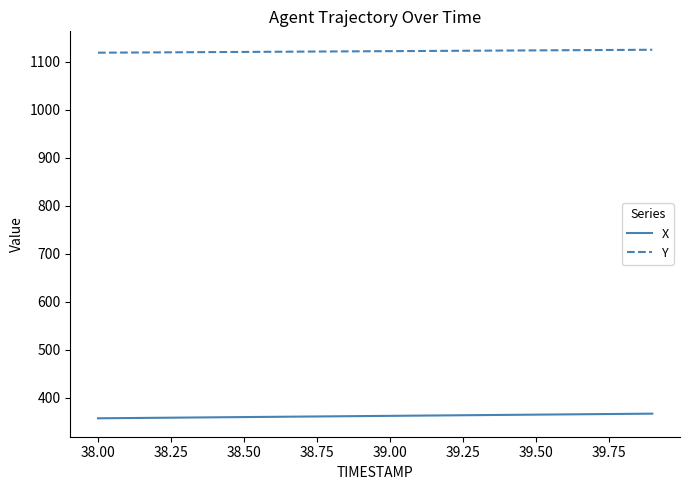

What is the sum of all X values?

7247.2